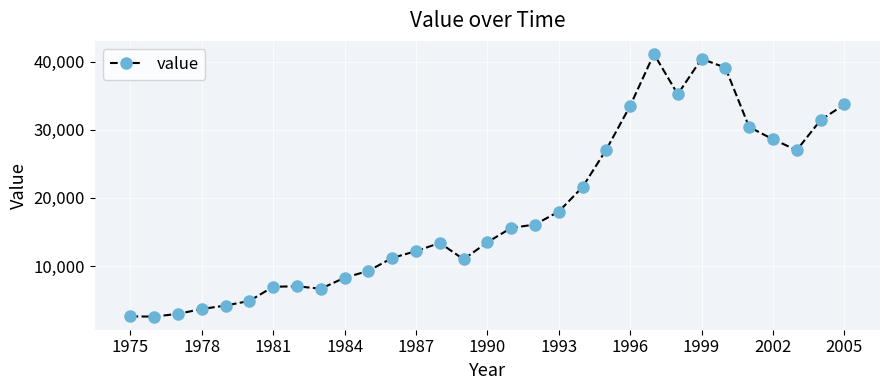

What is the sum of all values?

559485